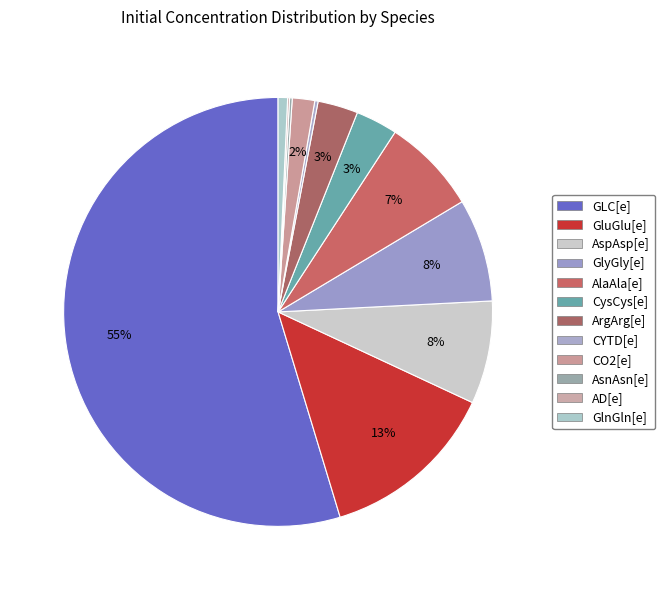

Between AsnAsn[e] and GluGlu[e], which is larger?

GluGlu[e]